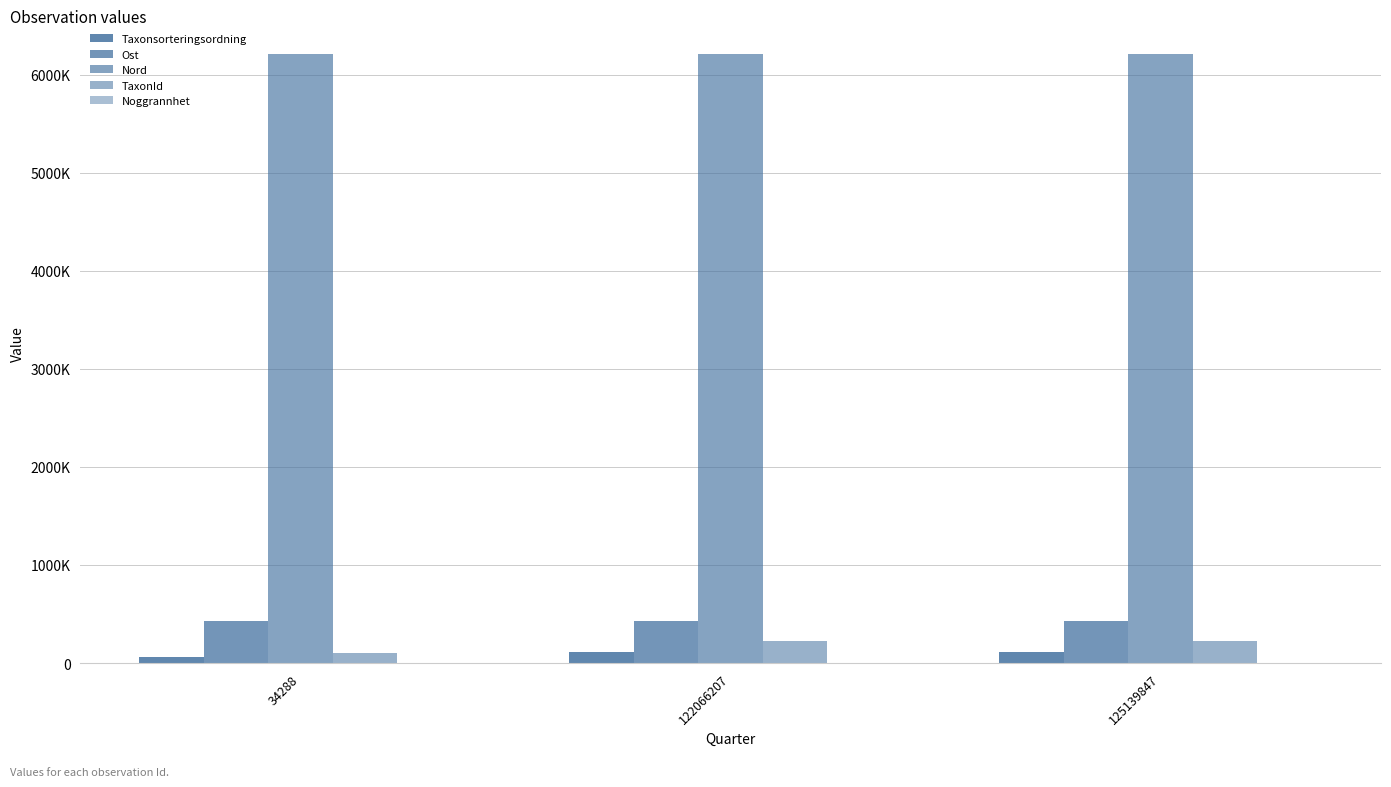

Which category has the lowest value in the Taxonsorteringsordning series?

34288